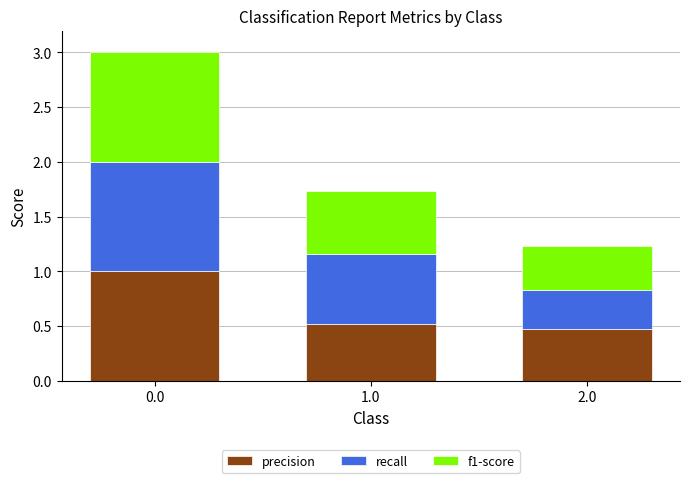

What are all the series names shown in the legend?

precision, recall, f1-score